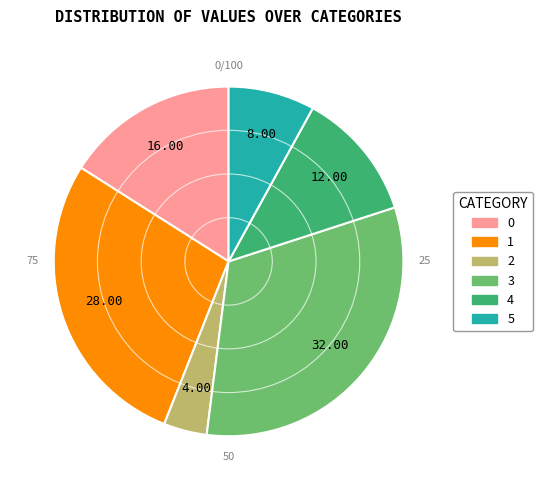

Which has a higher value, 5 or 4?

4